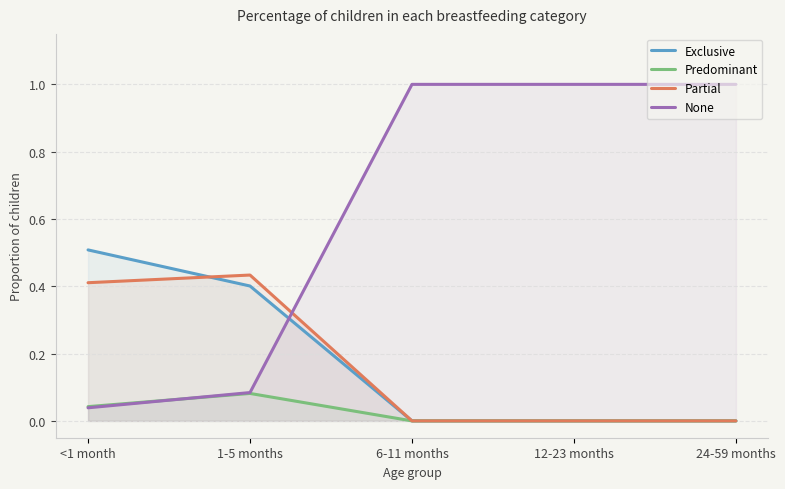

Which series has the widest spread of values?

None